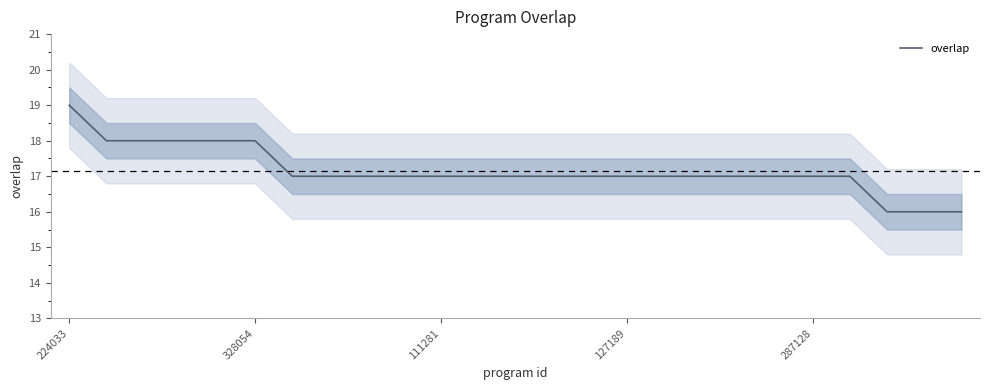

At which category does the chart reach its minimum across all series?

22